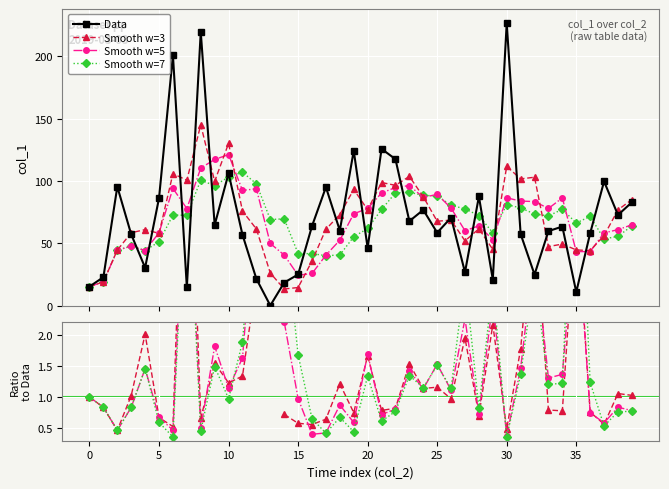

How many values in the Smooth w=7 series are below 1?

18